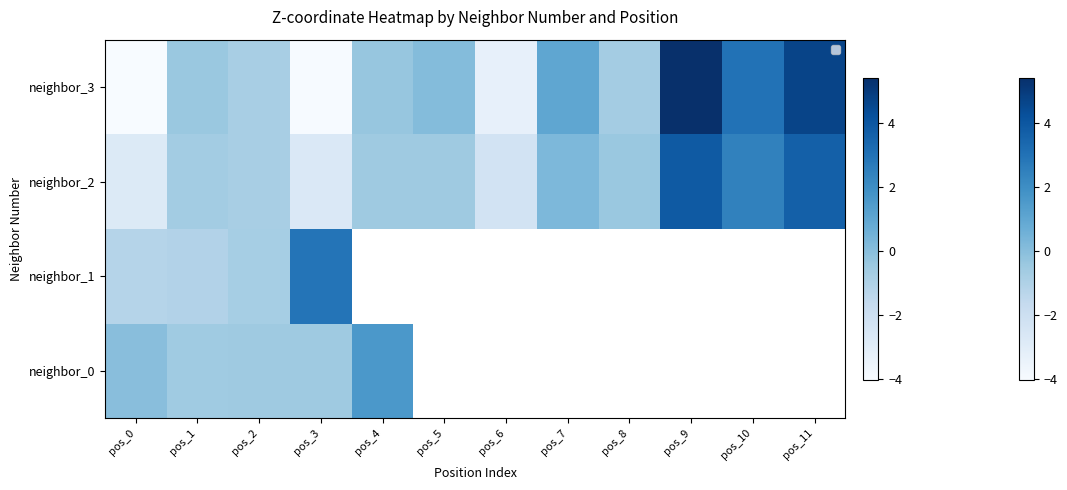

Is it true that the value at pos_1 is -0.5?

False